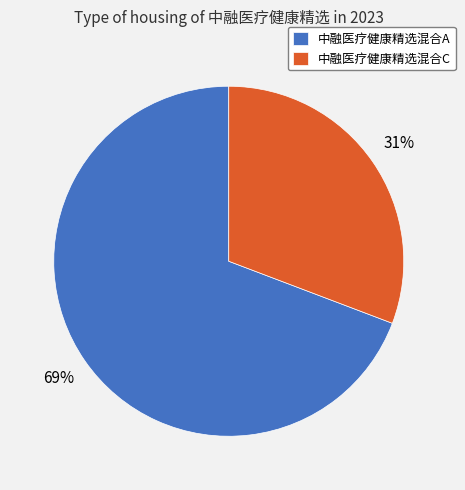

True or false: 中融医疗健康精选混合A accounts for 81% of the total.

False